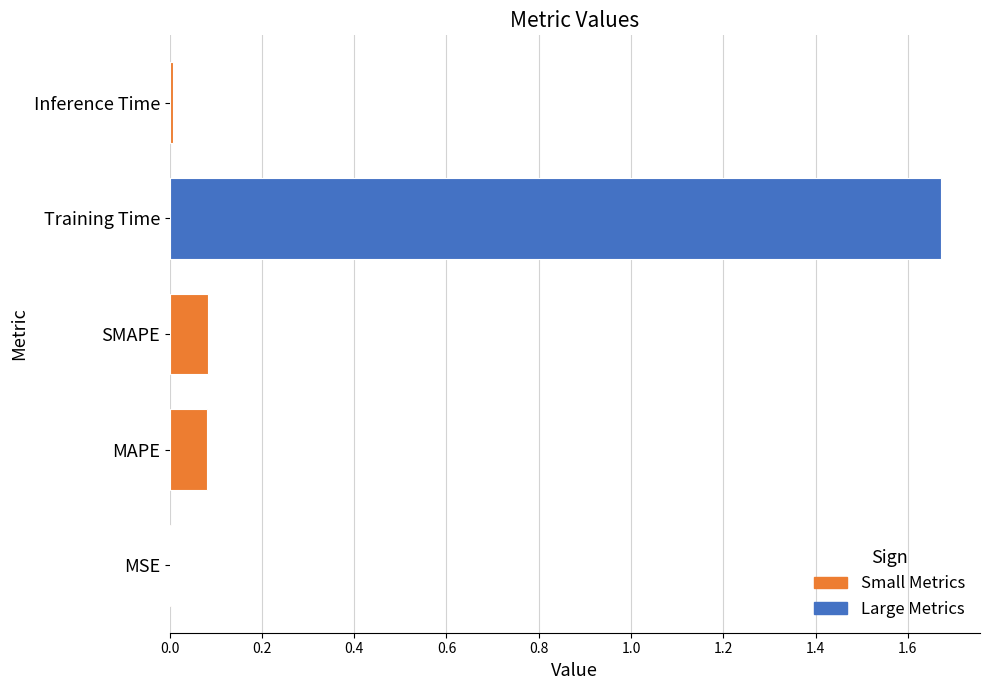

Which has a higher value, Training Time or Inference Time?

Training Time